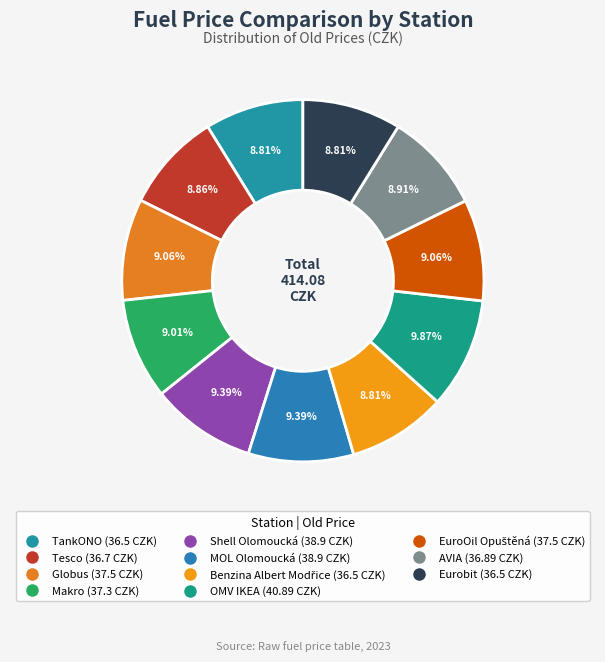

How many slices are in this pie chart?

11